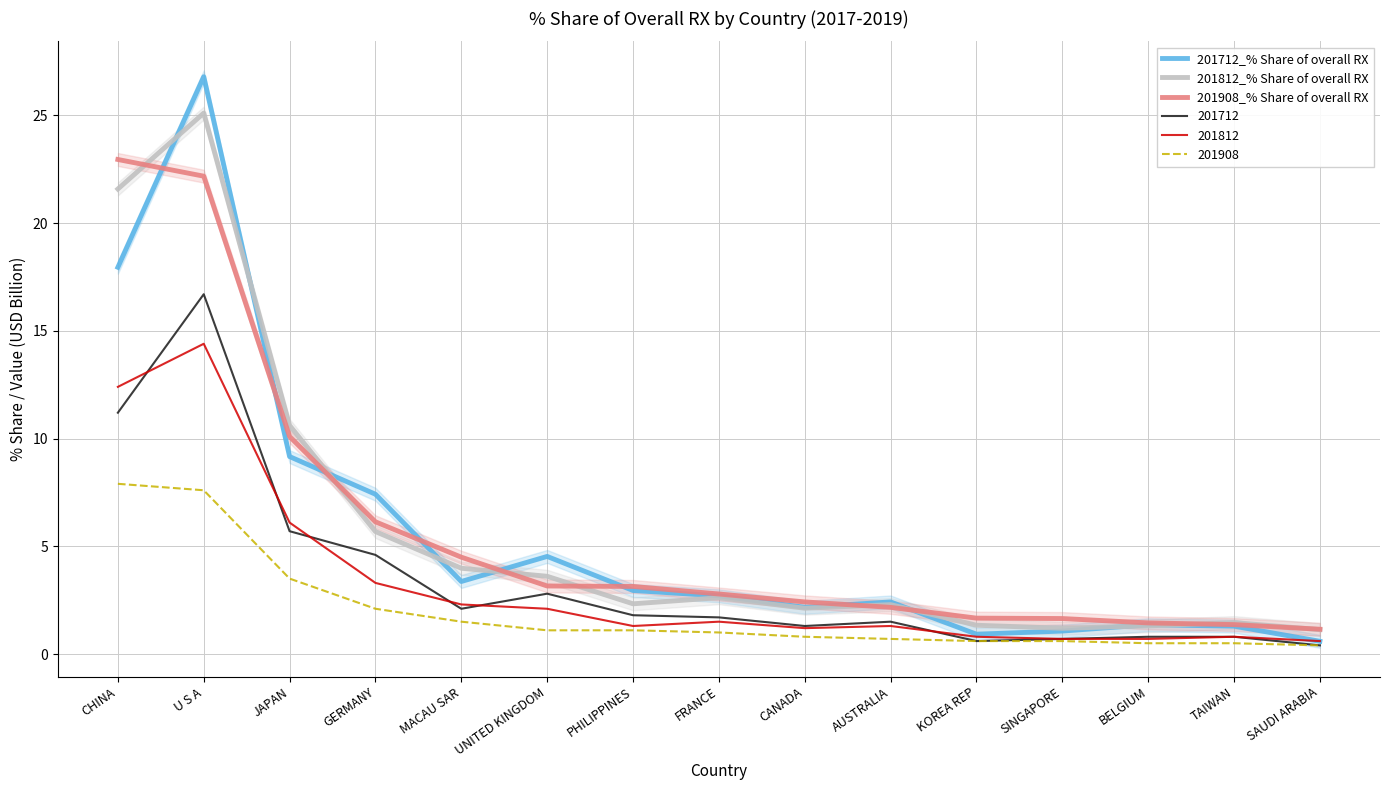

Is the value of 201908 at SAUDI ARABIA greater than the value of 201812 at FRANCE?

No